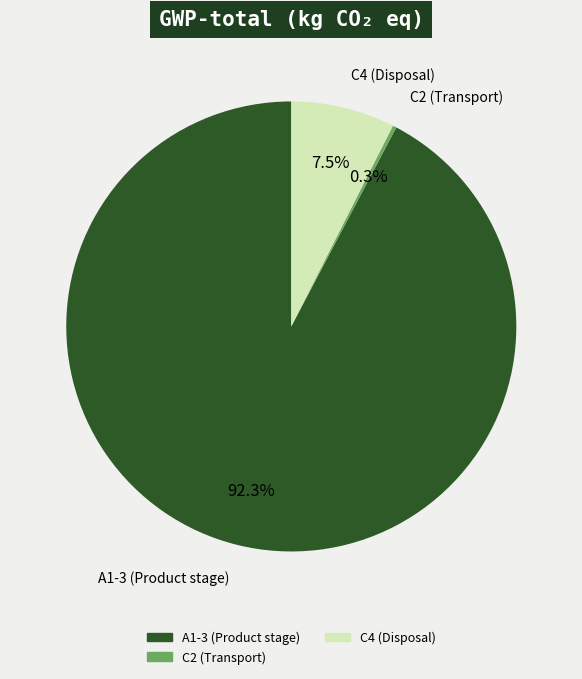

Is there any slice that represents more than half of the pie?

Yes